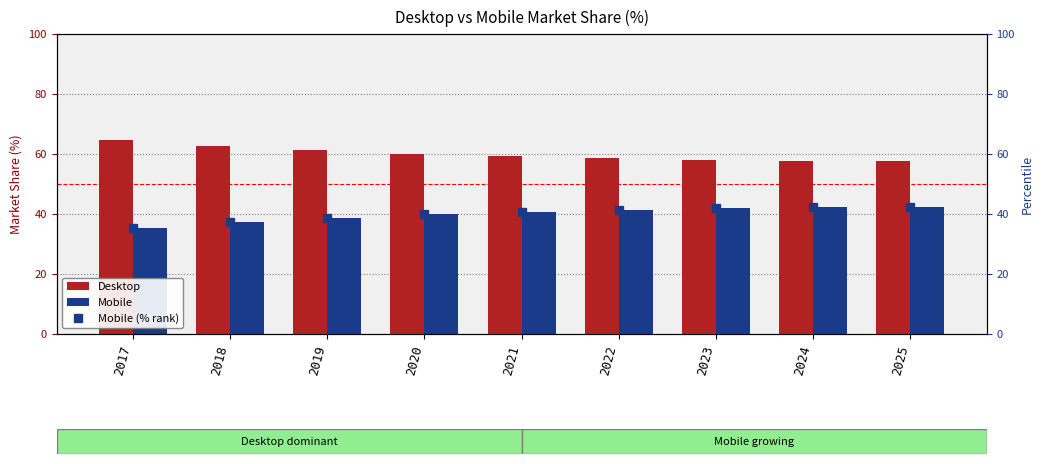

At which label does Mobile first exceed 40?

2021